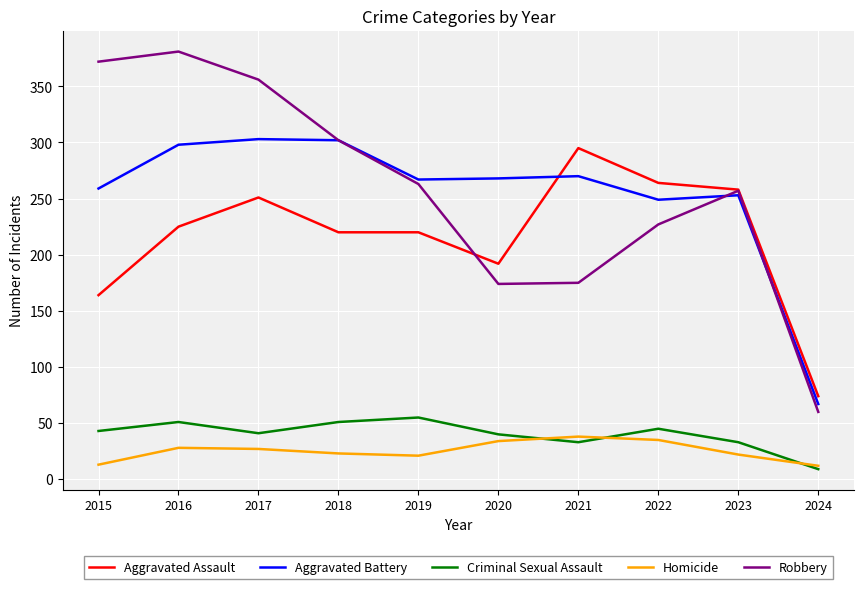

Which series has the largest range (max minus min)?

Robbery